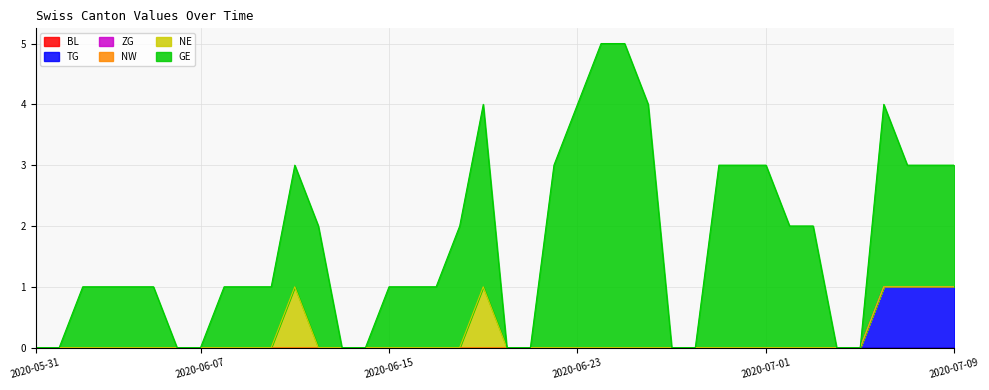

Rank the series by their maximum value, from highest to lowest.

GE, TG, NE, BL, ZG, NW